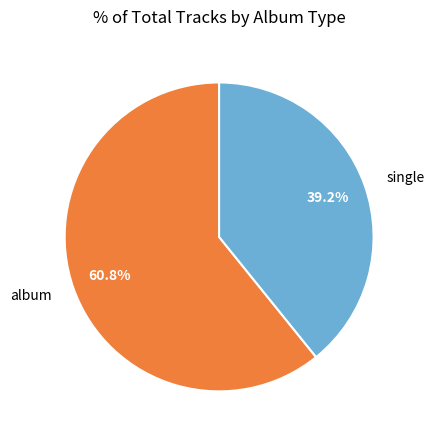

Does album account for over 50% of the chart?

Yes